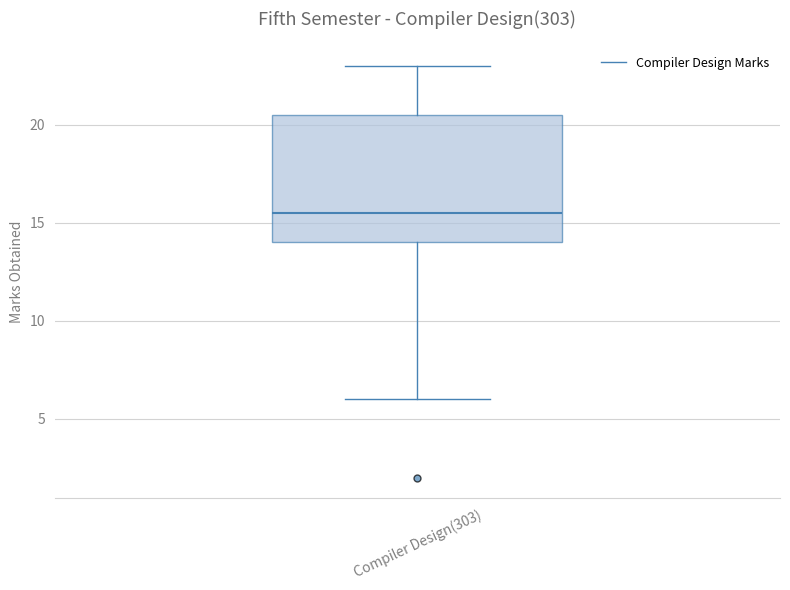

Transcribe this box plot: give where the median line is, the range the box spans, and where the two whiskers end, as read against the y-axis. The values are not printed on the chart, so give them approximately, as read against the axis.

median 15.5, box 14.0 to 20.5, whiskers 6.0 to 23.0